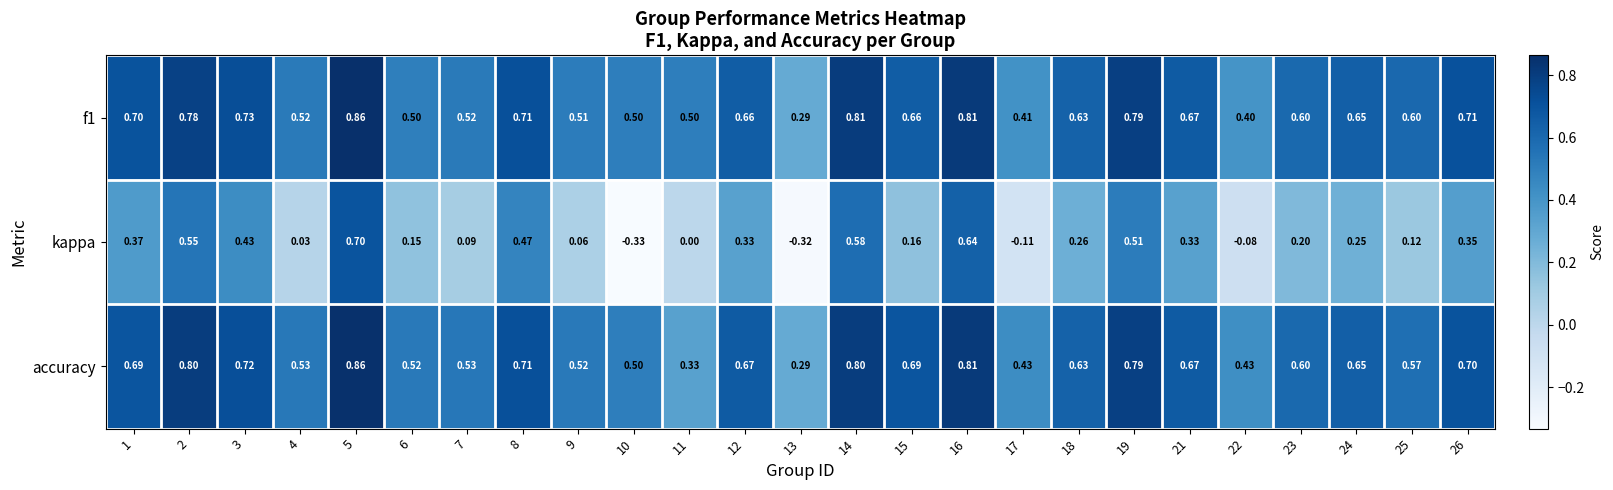

Is the value of accuracy at 14 greater than the value of f1 at 11?

Yes